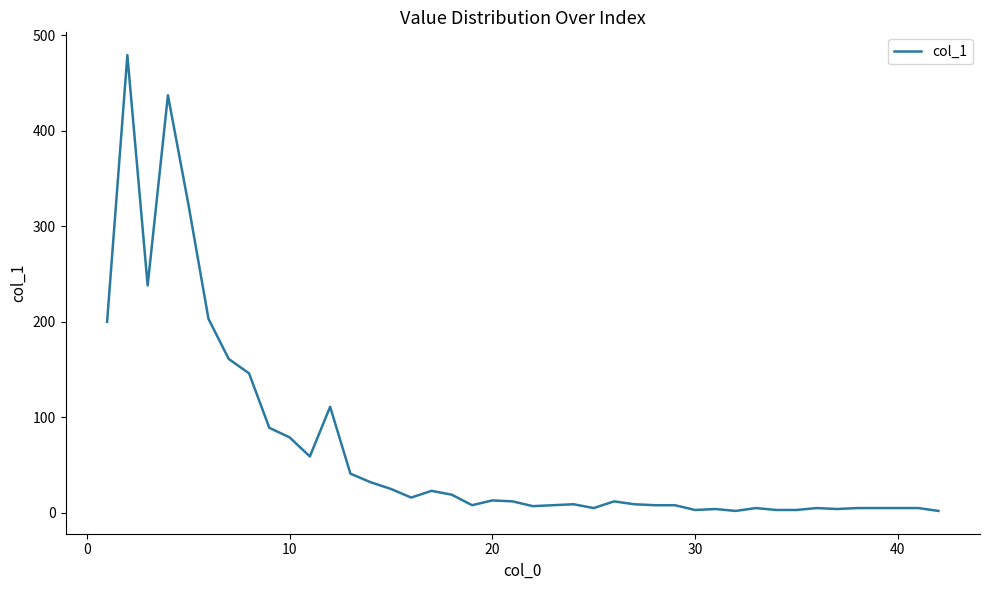

How many lines are shown in the chart?

1